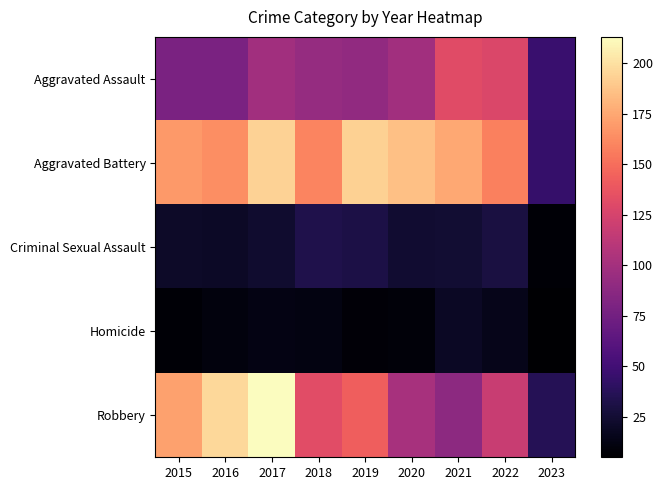

Reading left to right, transcribe all the data shown in this chart.

Aggravated Assault: 2015=79	2016=79	2017=99	2018=93	2019=91	2020=99	2021=131	2022=128	2023=46
Aggravated Battery: 2015=169	2016=164	2017=194	2018=160	2019=193	2020=186	2021=175	2022=158	2023=44
Criminal Sexual Assault: 2015=21	2016=20	2017=23	2018=33	2019=31	2020=24	2021=25	2022=30	2023=7
Homicide: 2015=7	2016=10	2017=13	2018=12	2019=8	2020=9	2021=19	2022=15	2023=5
Robbery: 2015=172	2016=196	2017=213	2018=132	2019=143	2020=102	2021=88	2022=118	2023=36